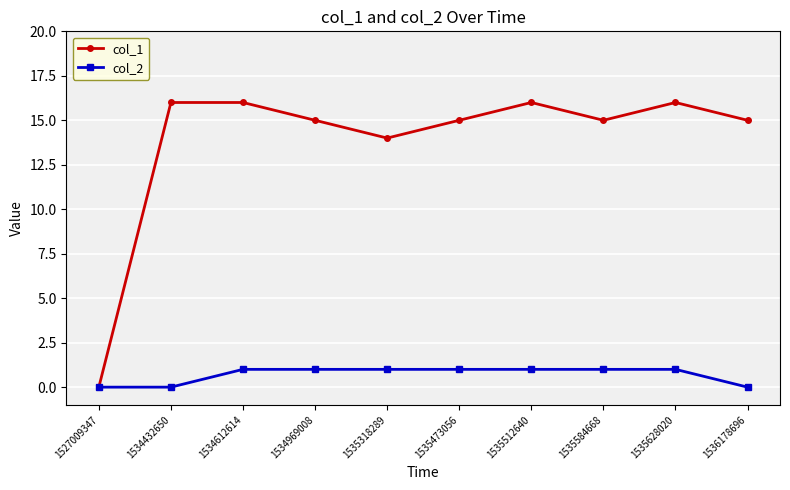

How many lines are shown in the chart?

2